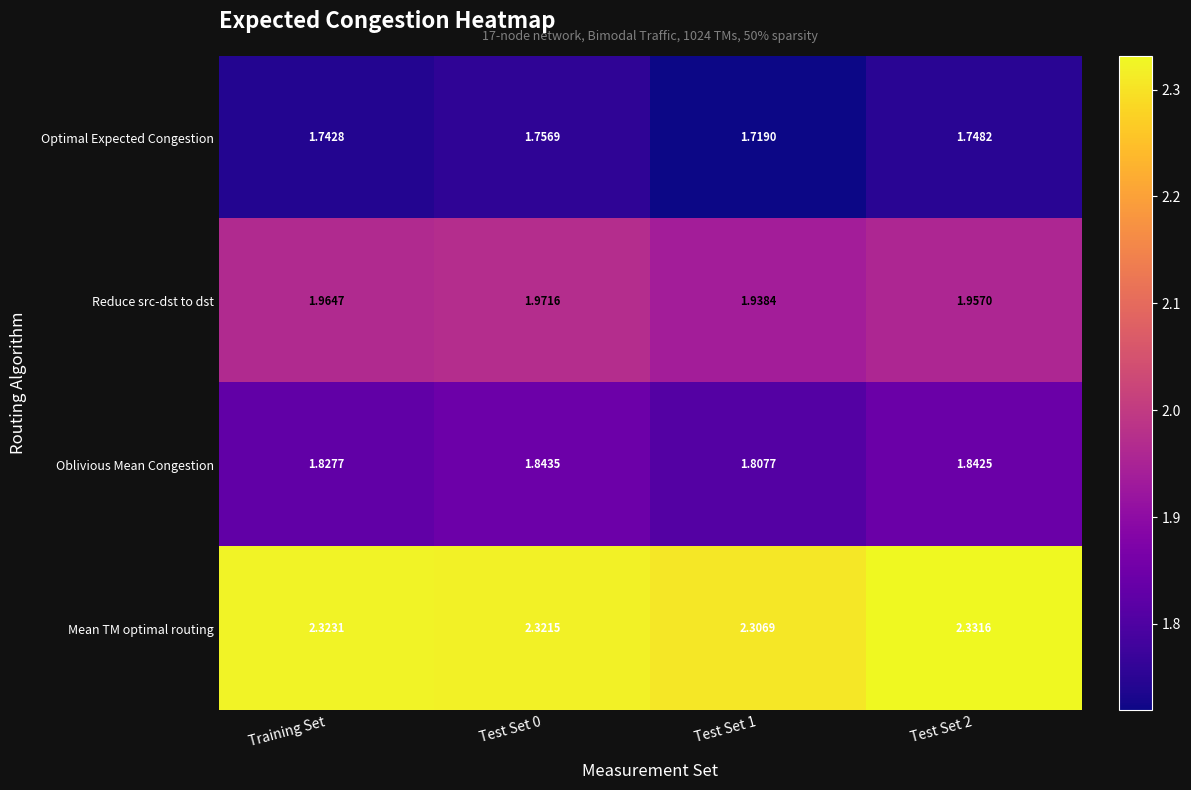

What is the total value across all series at Training Set?

7.9